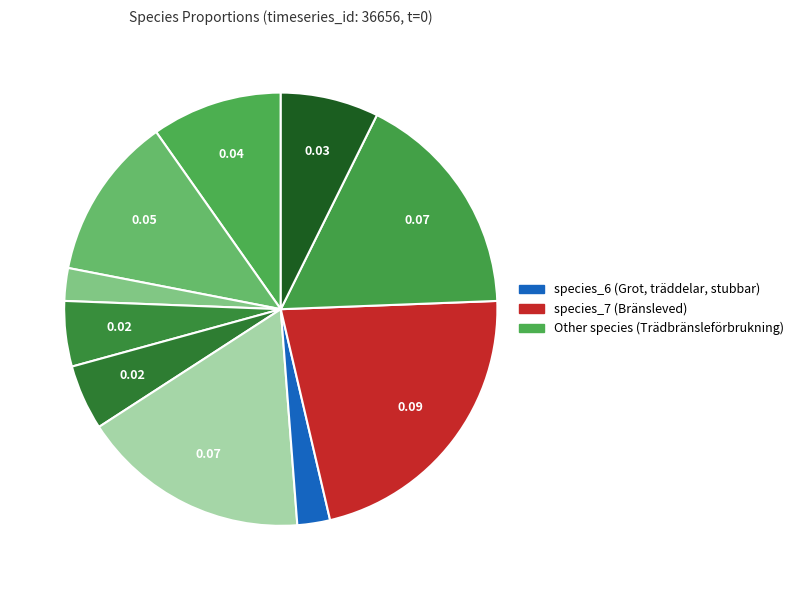

How many slices are in this pie chart?

10